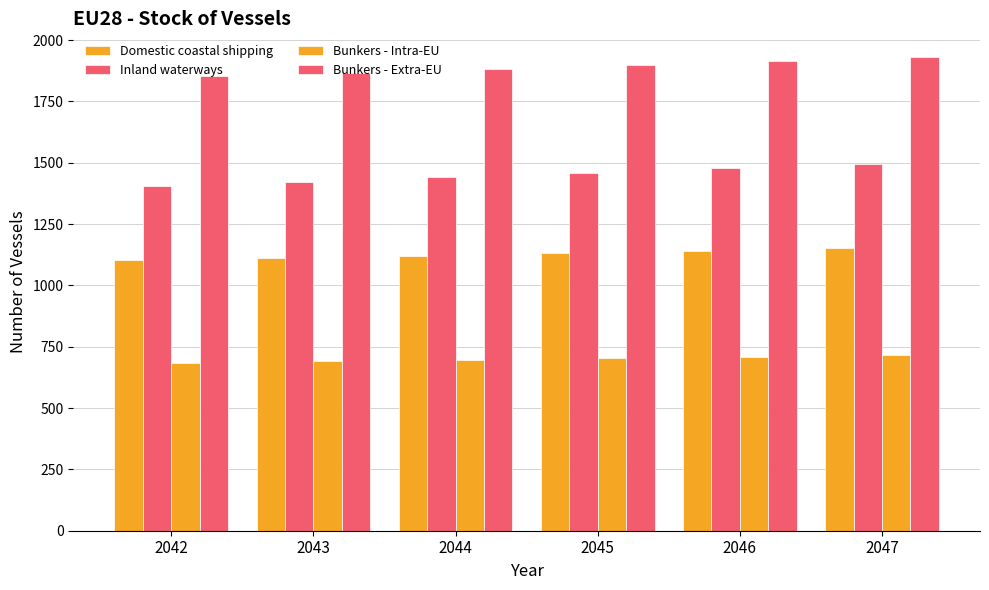

Reading left to right, extract all data points from this chart.

Domestic coastal shipping: 2042=1104	2043=1112	2044=1121	2045=1131	2046=1142	2047=1153
Inland waterways: 2042=1406	2043=1423	2044=1441	2045=1458	2046=1477	2047=1495
Bunkers - Intra-EU: 2042=685	2043=691	2044=697	2045=703	2046=709	2047=716
Bunkers - Extra-EU: 2042=1854	2043=1867	2044=1881	2045=1897	2046=1914	2047=1931